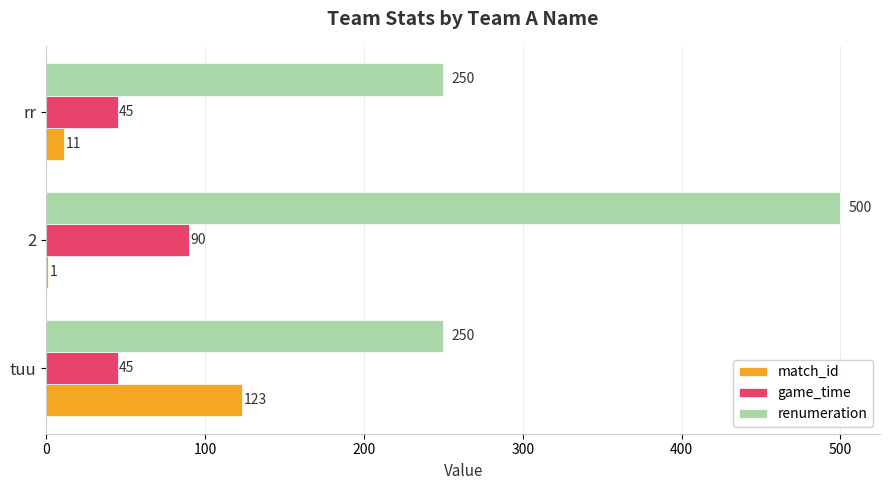

Is the value of game_time at tuu greater than the value of match_id at 2?

Yes